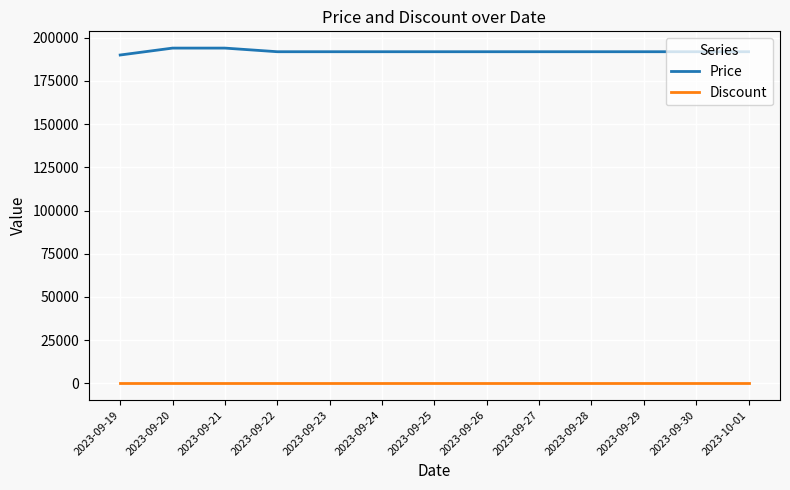

True or false: Discount and Price intersect in this chart.

False